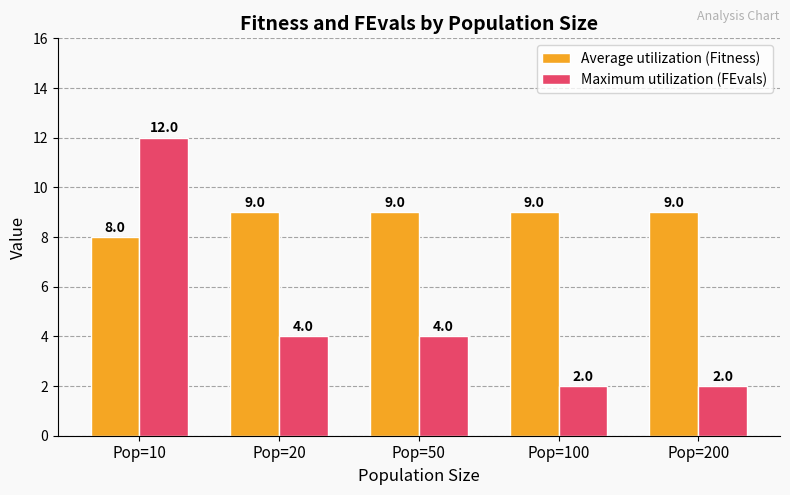

What is the difference between the maximum and minimum values in the Maximum utilization (FEvals) series?

10